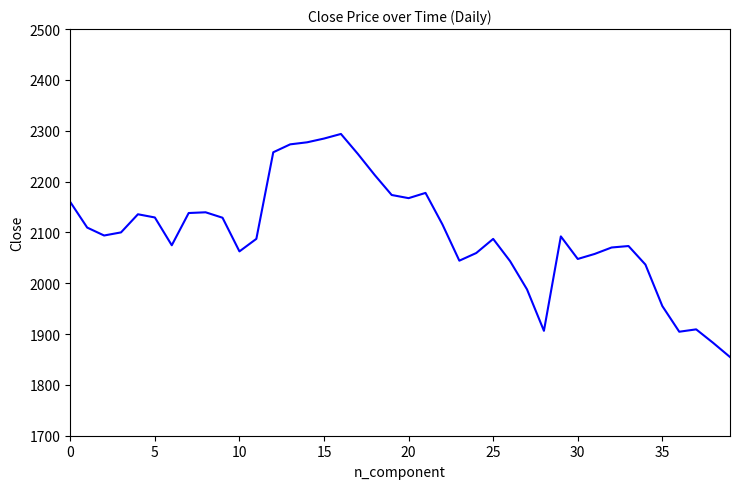

What is the difference between the maximum and minimum values?

438.9